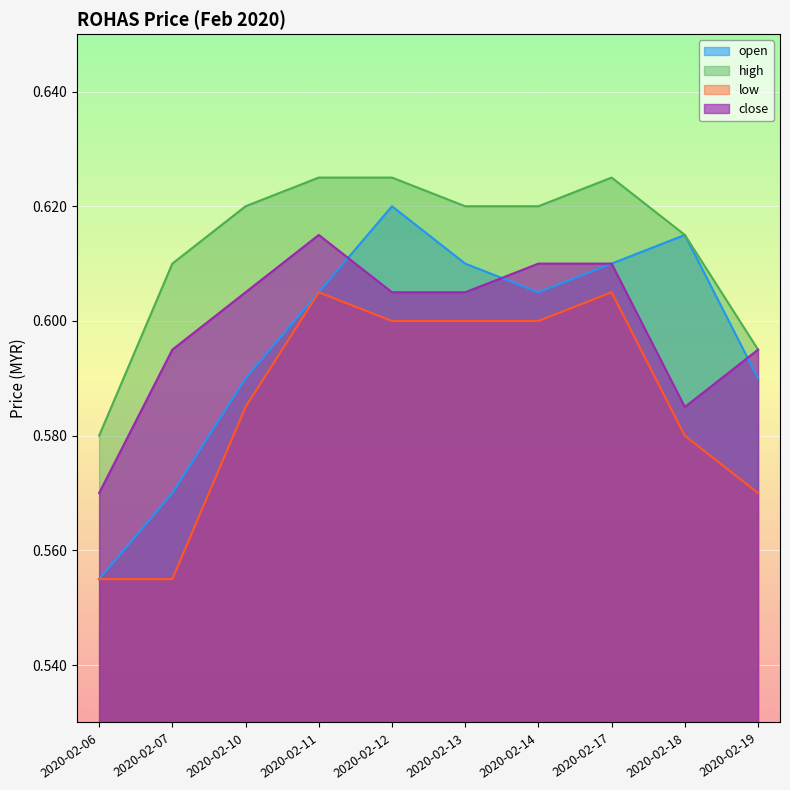

Is it true that low equals 0.2 at 2020-02-14?

False